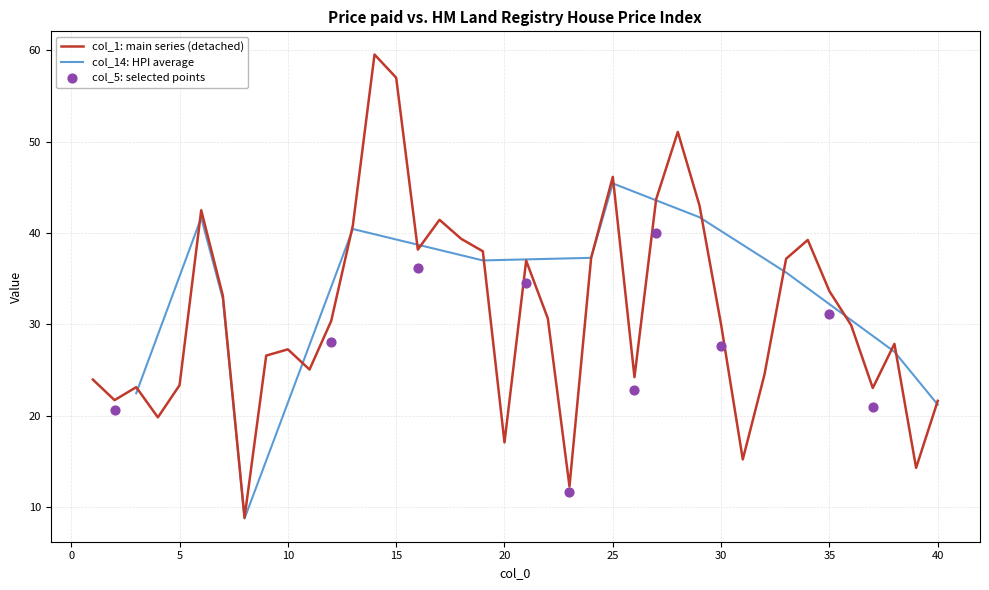

Which series has the widest spread of Y values?

col_1